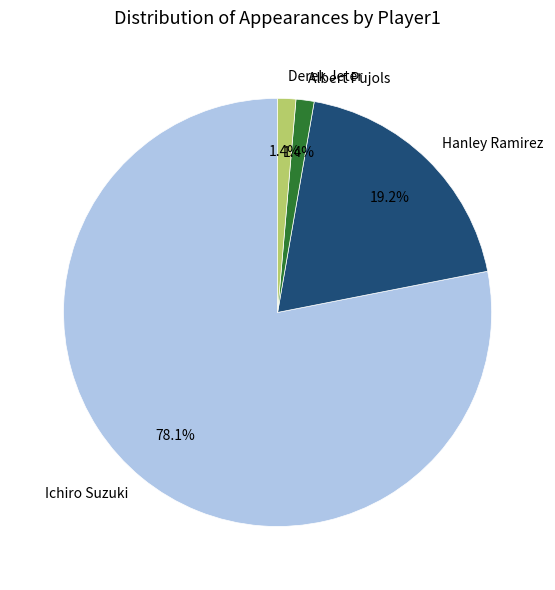

To the nearest percent, what percentage of the pie is Albert Pujols?

1%